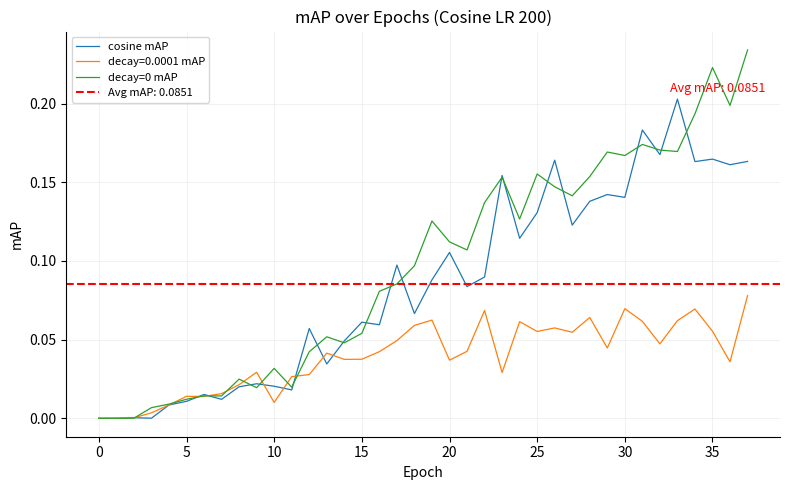

At which label does decay=0 mAP reach its peak?

37